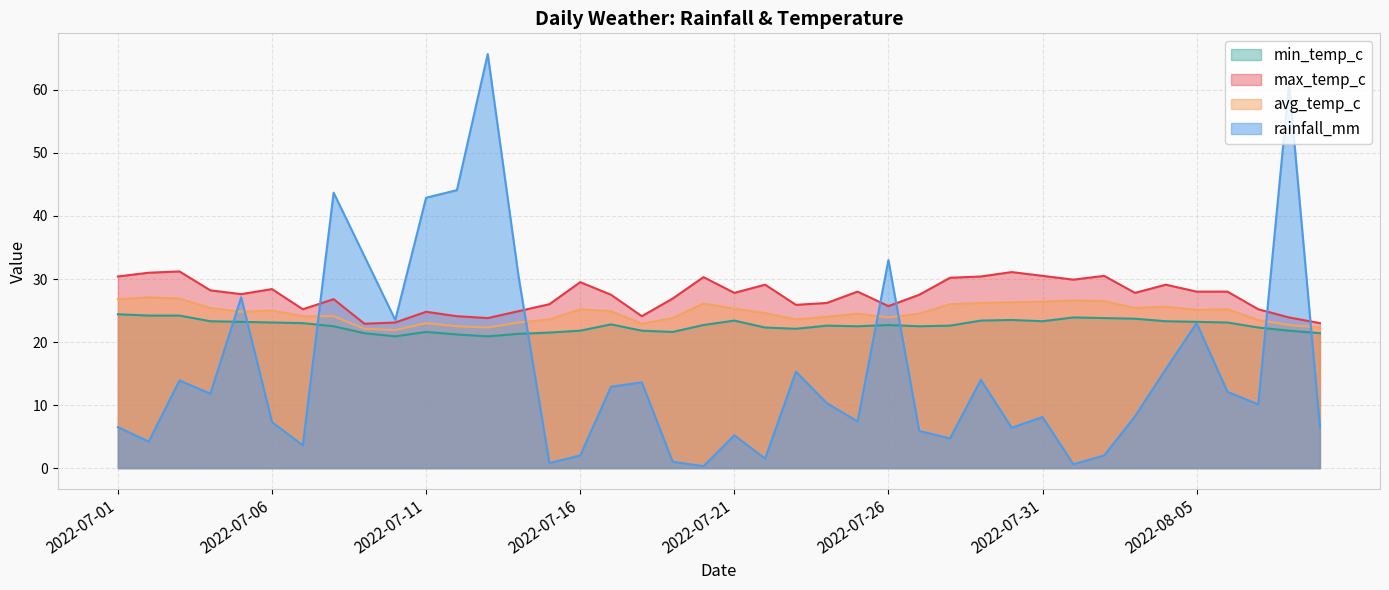

At which category does max_temp_c reach its first local valley?

2022-07-05